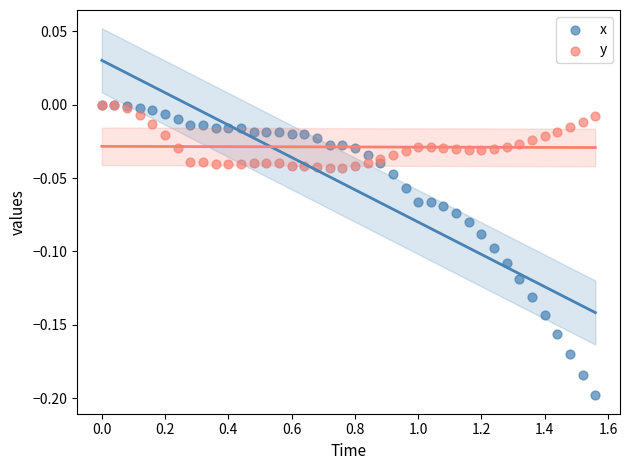

What are all the series names shown in the legend?

x, y